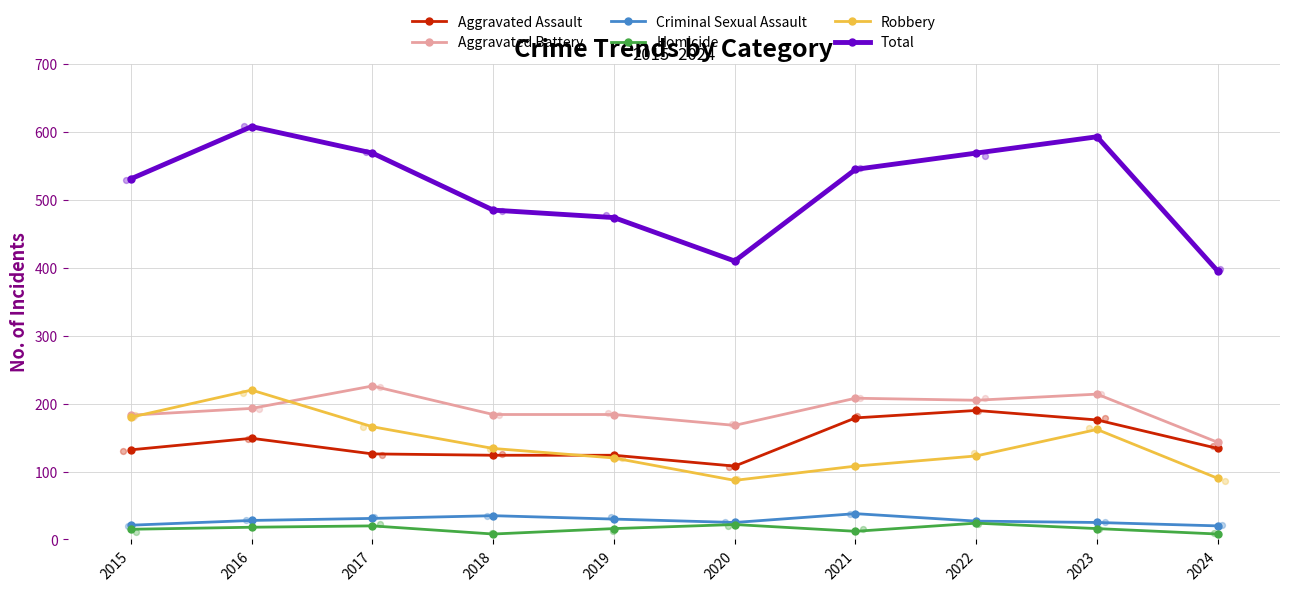

At which category is the sum across all series the highest?

2016